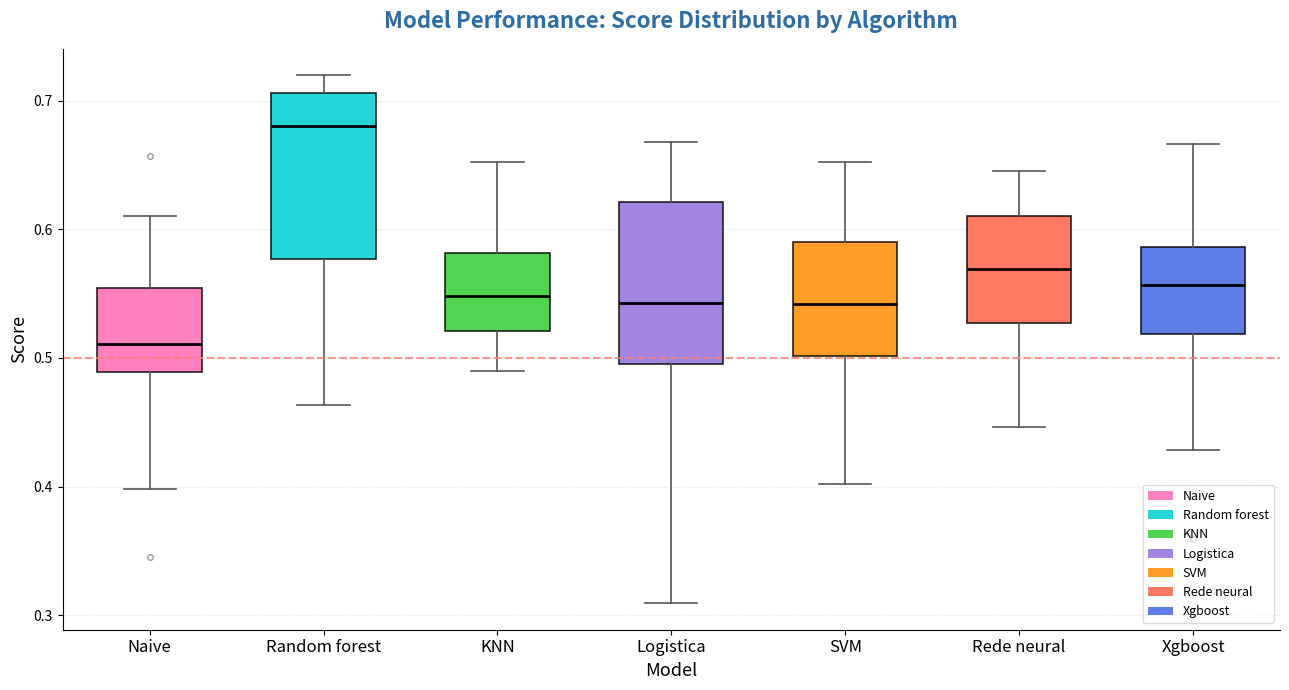

Which box's median line is the lowest?

Naive